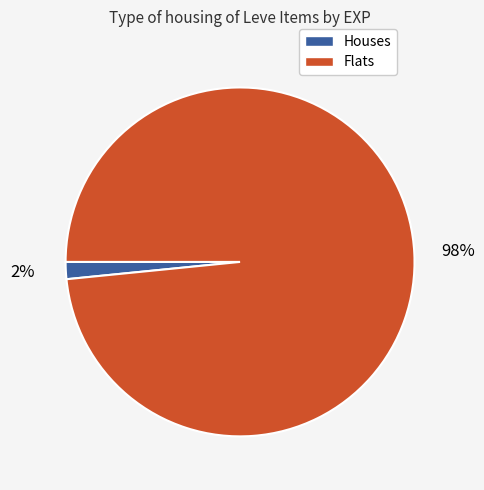

Is the sum of Flats and Houses greater than half?

Yes